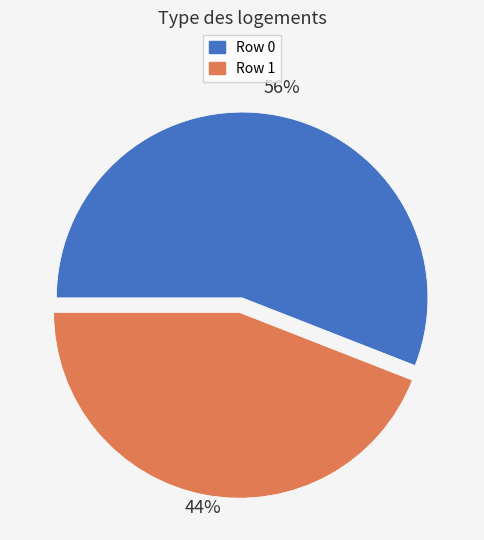

How many slices are in this pie chart?

2